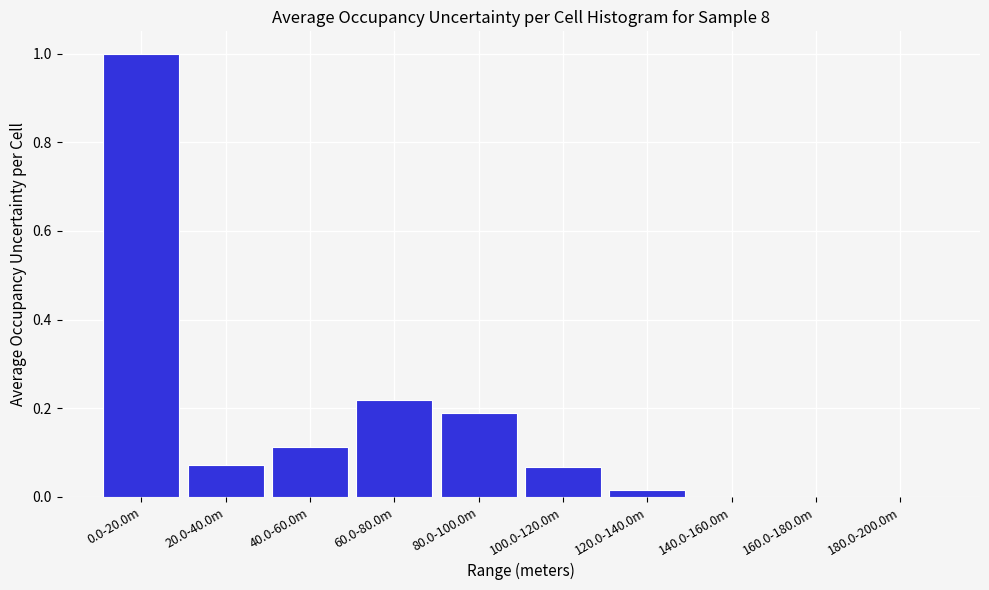

The chart shows a value of 0.0 at 140.0-160.0m. True or false?

True